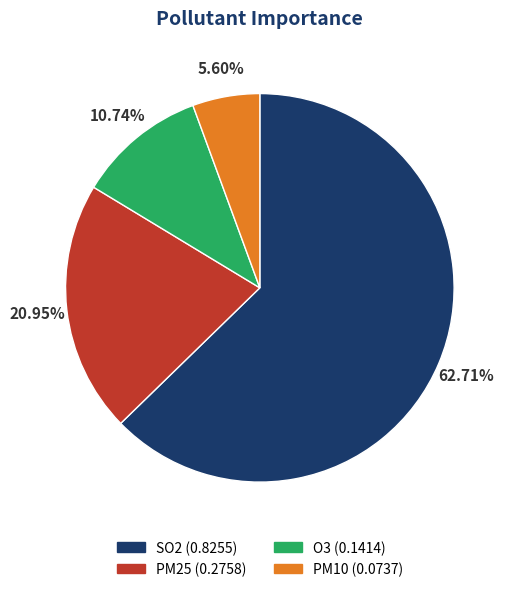

Is it true that PM10 is 1% of the pie?

False